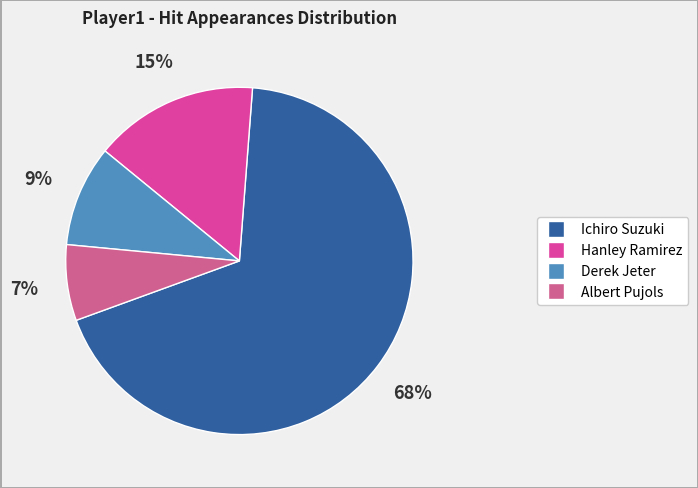

To the nearest percent, what portion does Hanley Ramirez represent?

15%